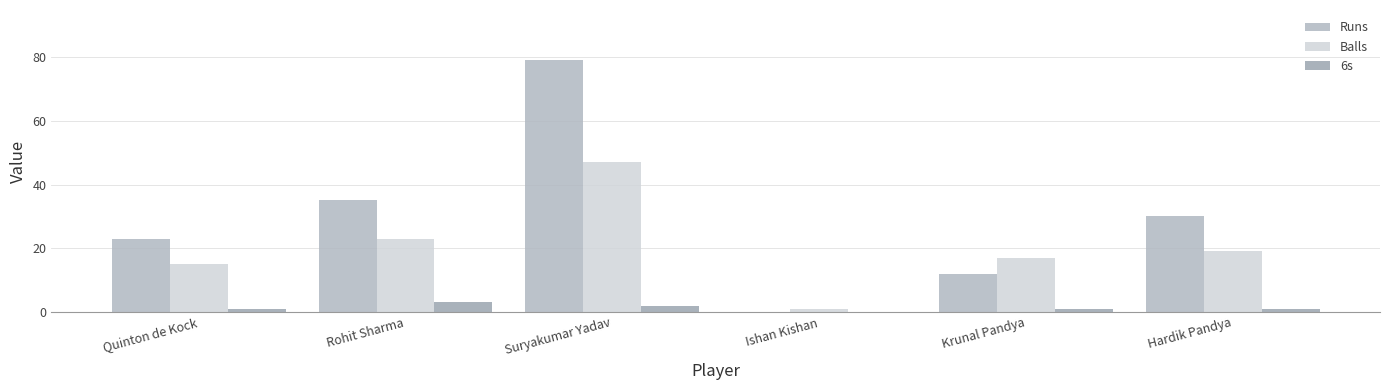

Reading left to right, transcribe all the data shown in this chart.

Runs: 23	35	79	0	12	30
Balls: 15	23	47	1	17	19
6s: 1	3	2	0	1	1